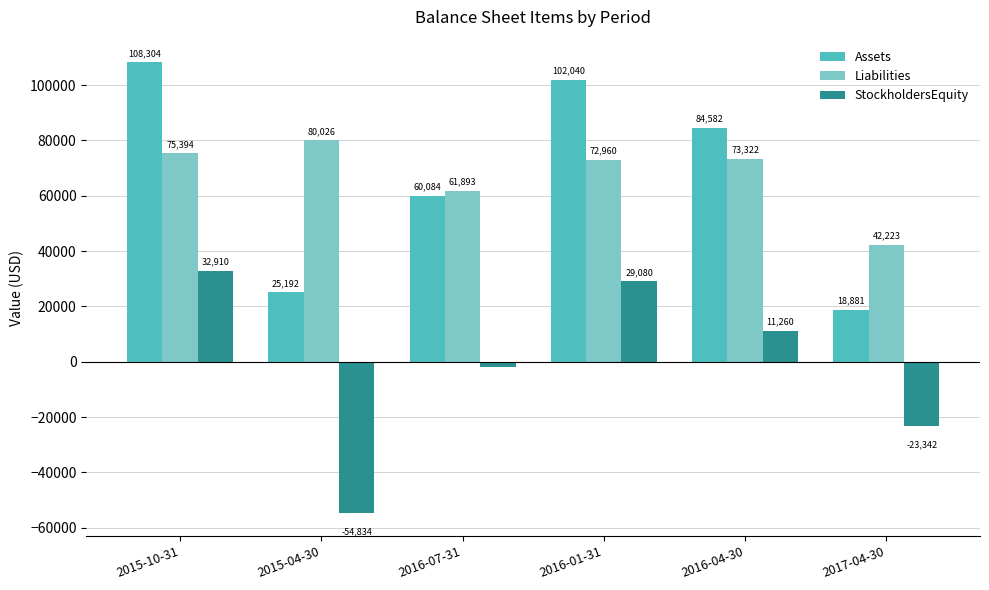

What is the maximum value shown in the chart?

108304